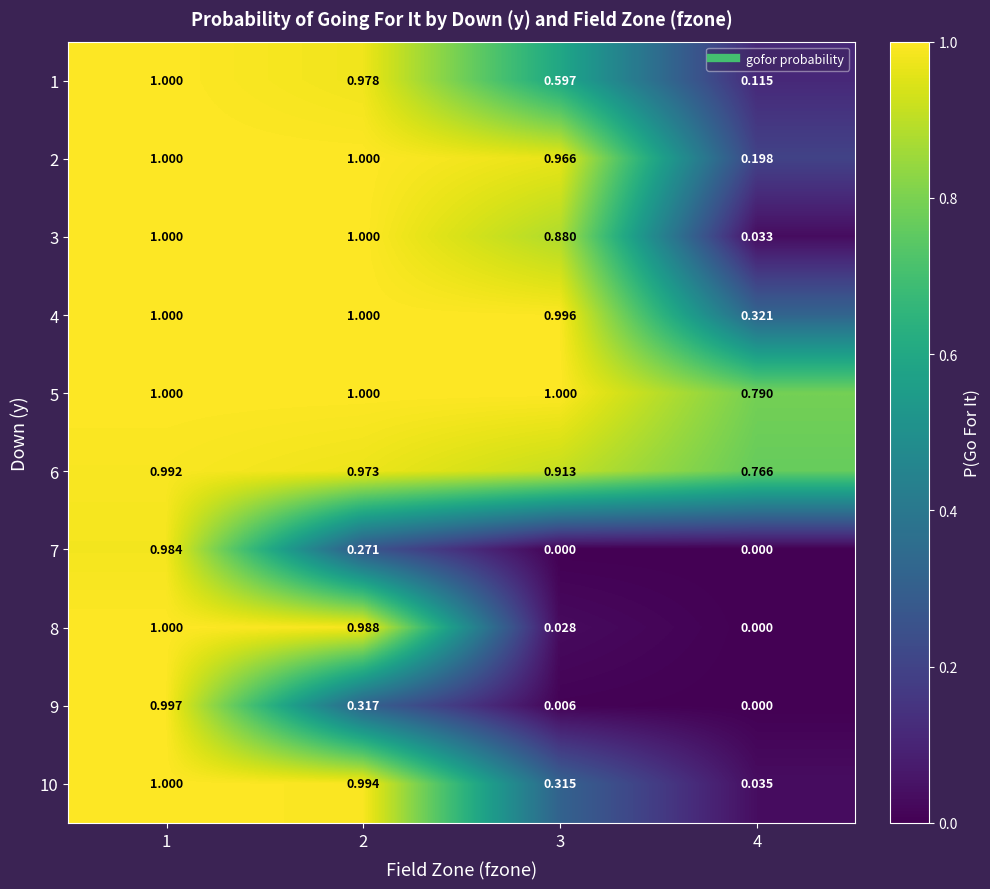

Is the value of 2 at 1 greater than the value of 1 at 4?

Yes